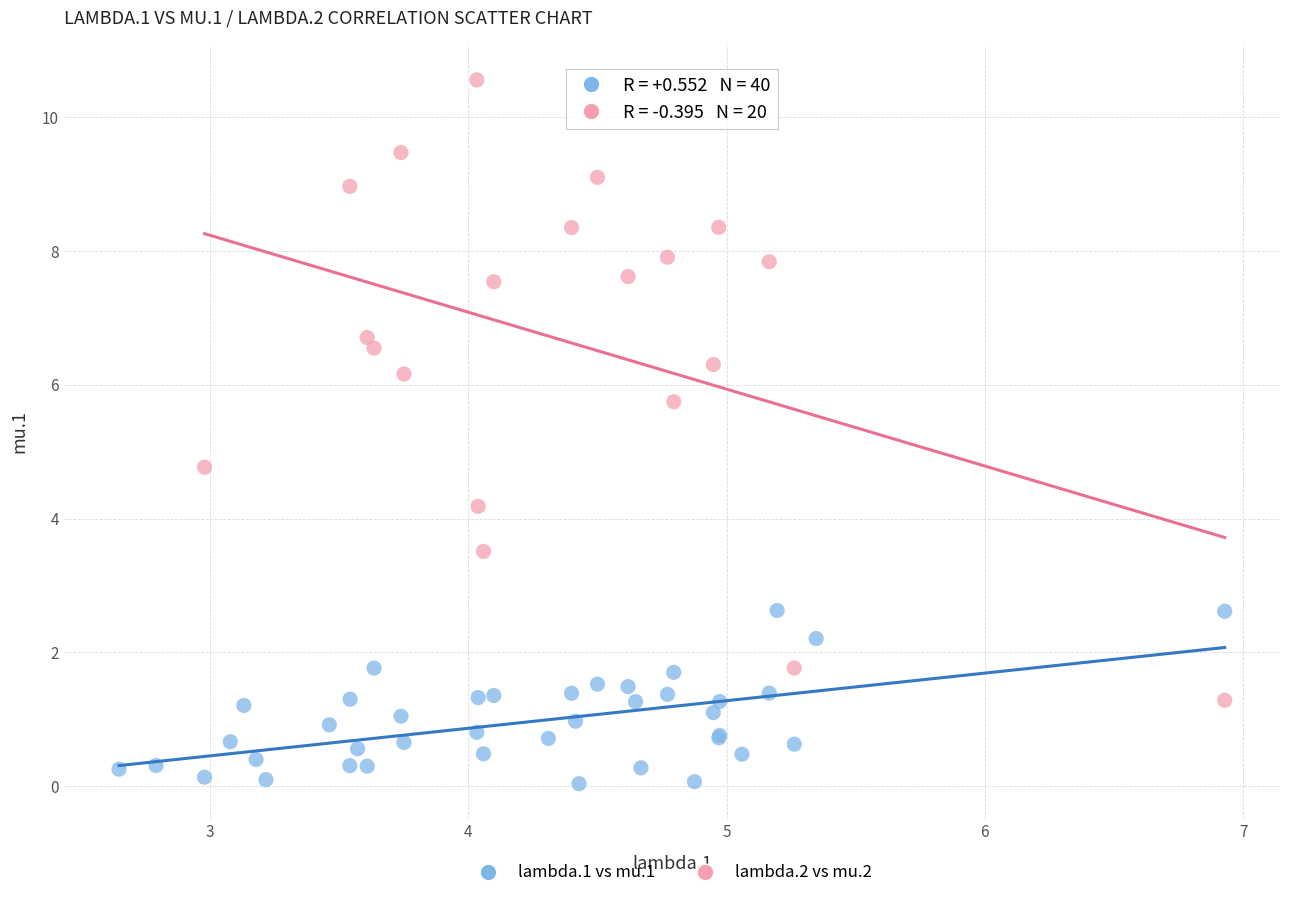

Which series reaches the maximum Y coordinate?

lambda.2 vs mu.2